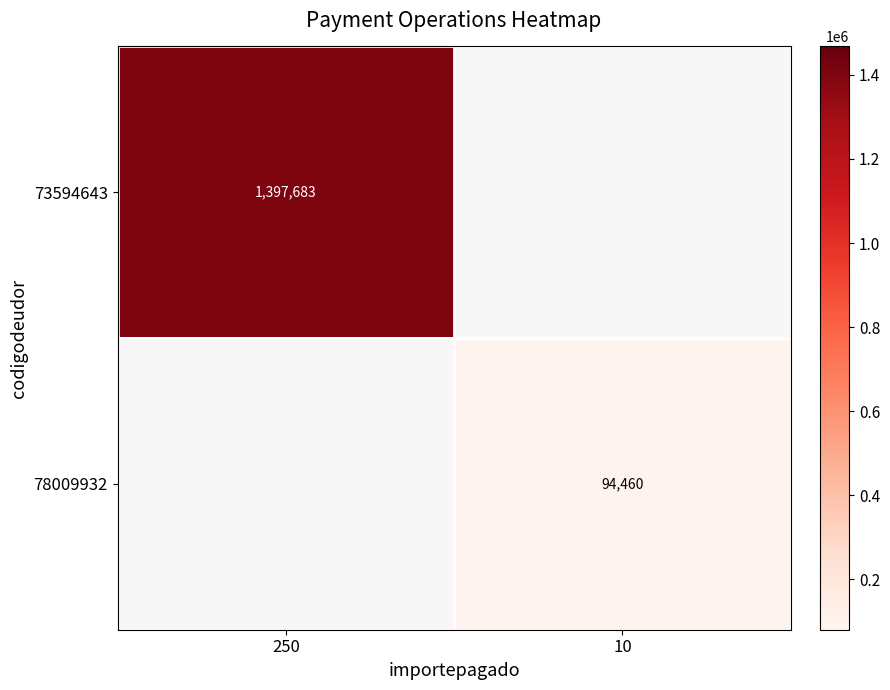

Which label corresponds to the smallest value in the chart?

10